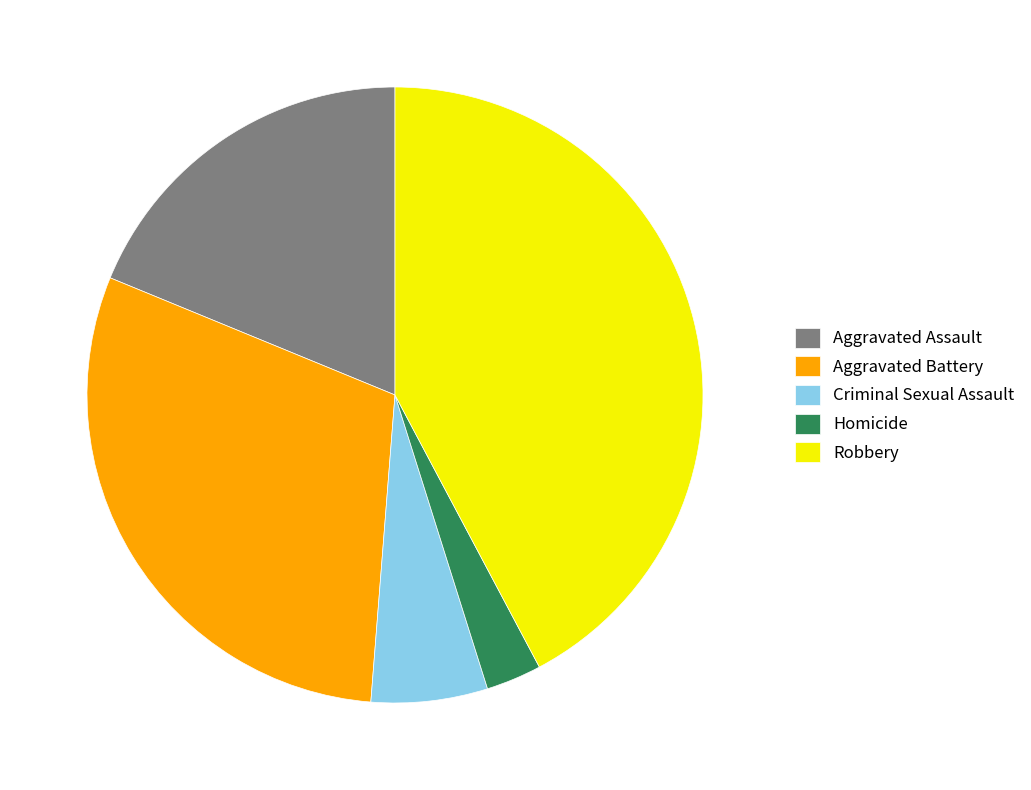

Rank the categories by value from lowest to highest.

Homicide, Criminal Sexual Assault, Aggravated Assault, Aggravated Battery, Robbery